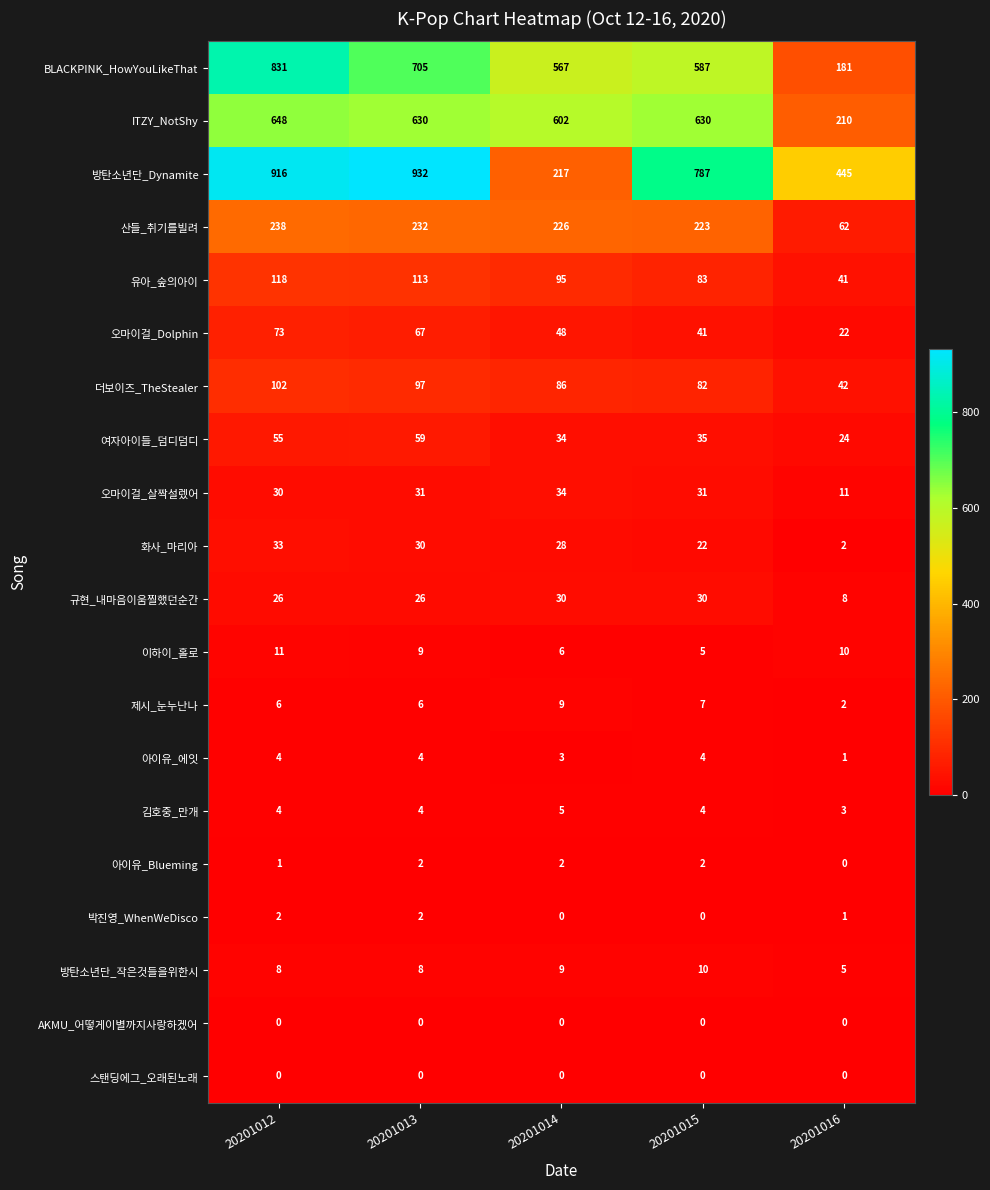

What is the difference between the highest and lowest values at 20201016?

445